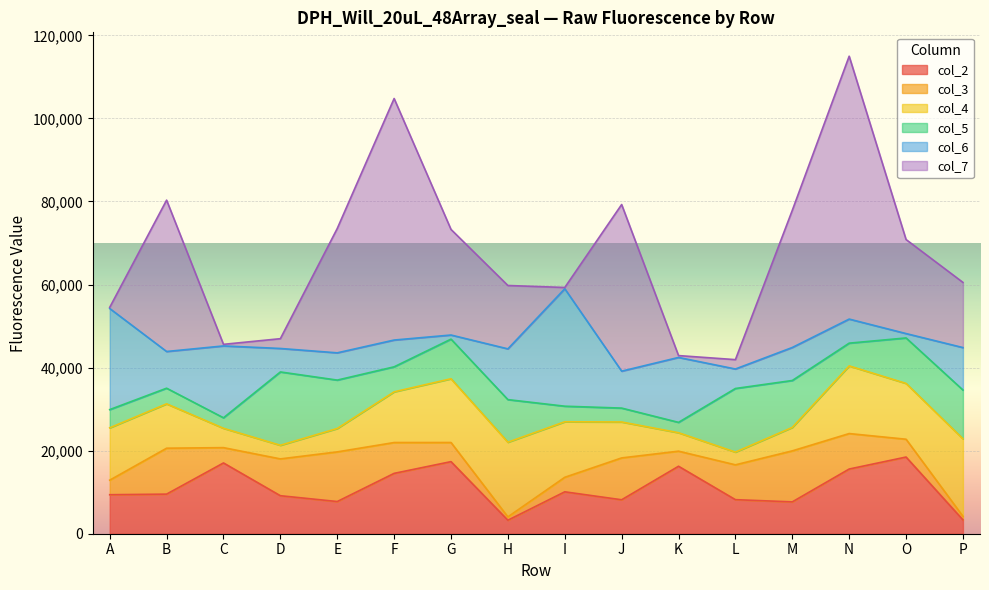

At how many categories does at least one series exceed 60539?

1